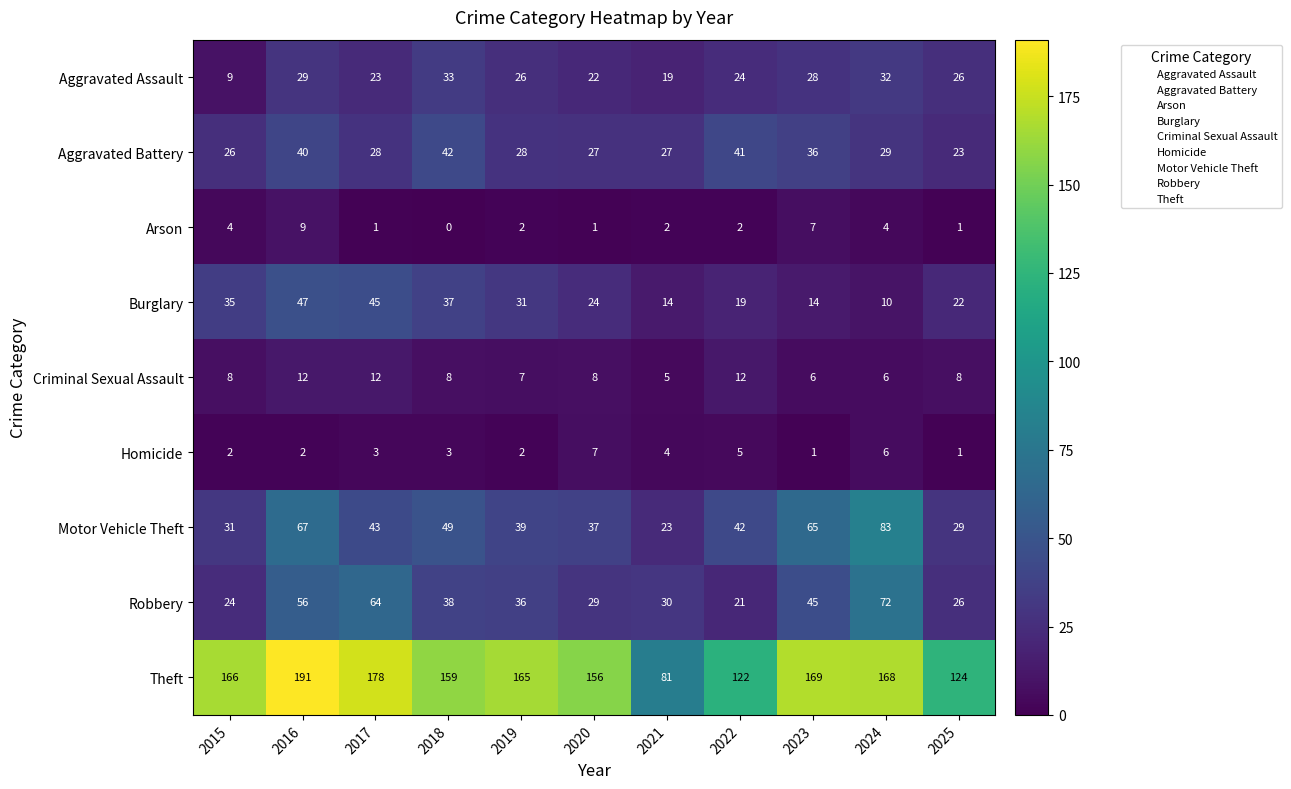

Is it true that Burglary equals 22 at 2025?

True